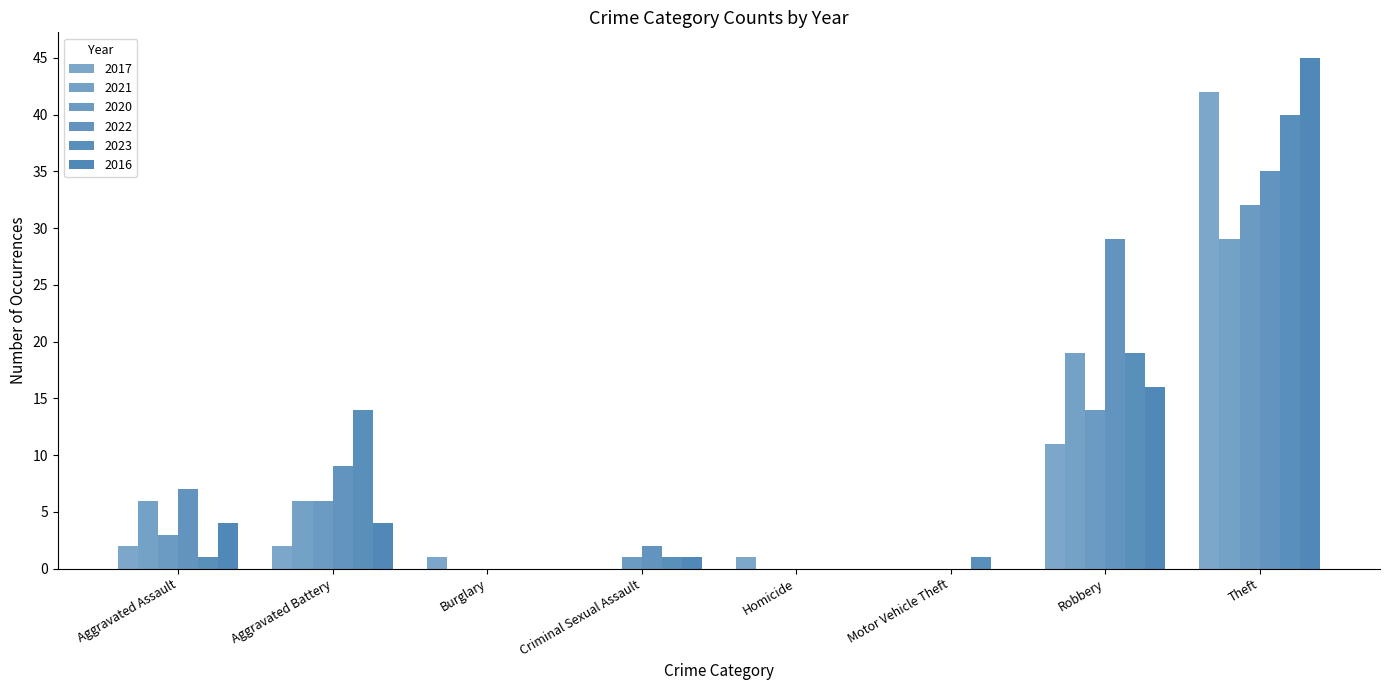

How many groups of bars are there?

8